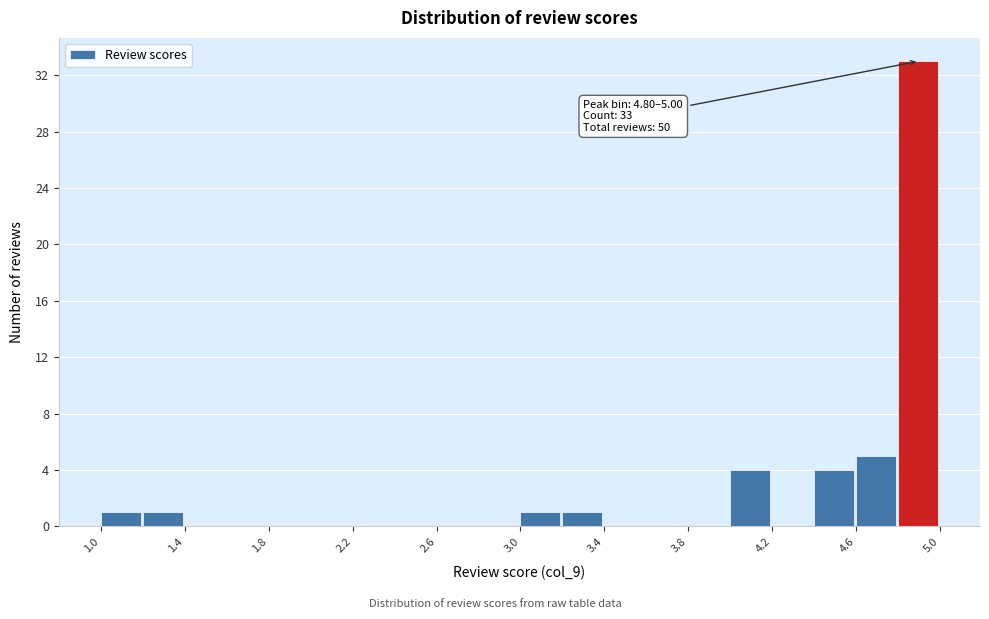

Which range on the x-axis has the tallest bar?

4.8 to 5.0